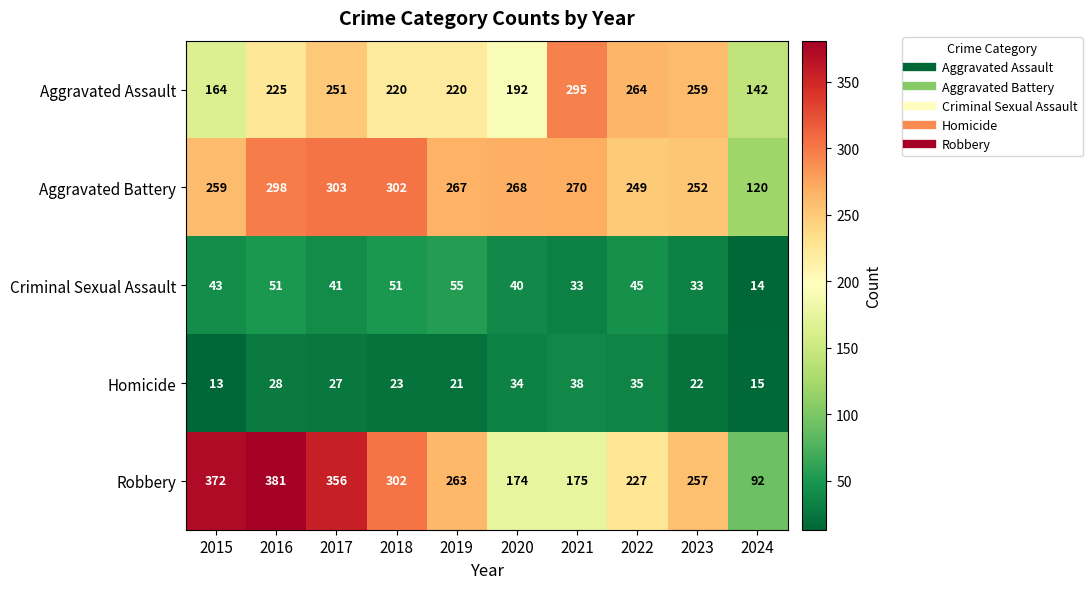

Which series has the largest total across all categories?

Robbery